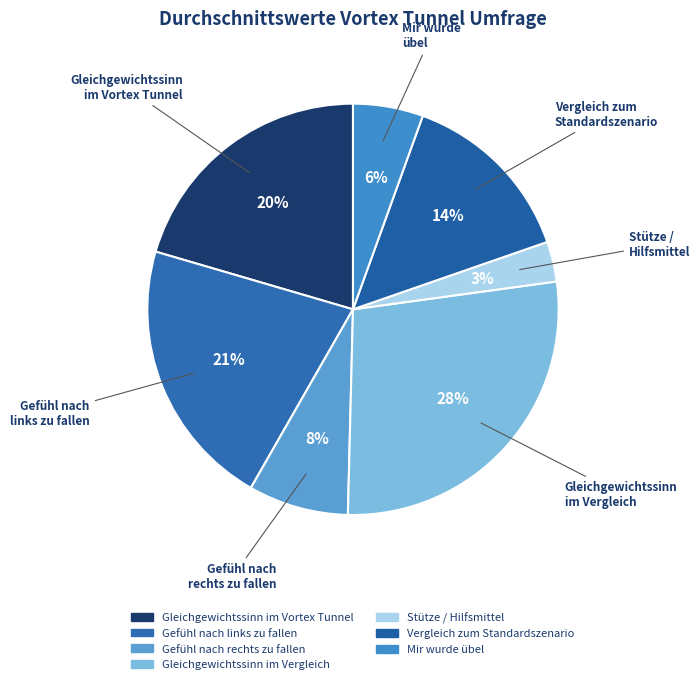

Which slice is the largest?

Gleichgewichtssinn im Vergleich